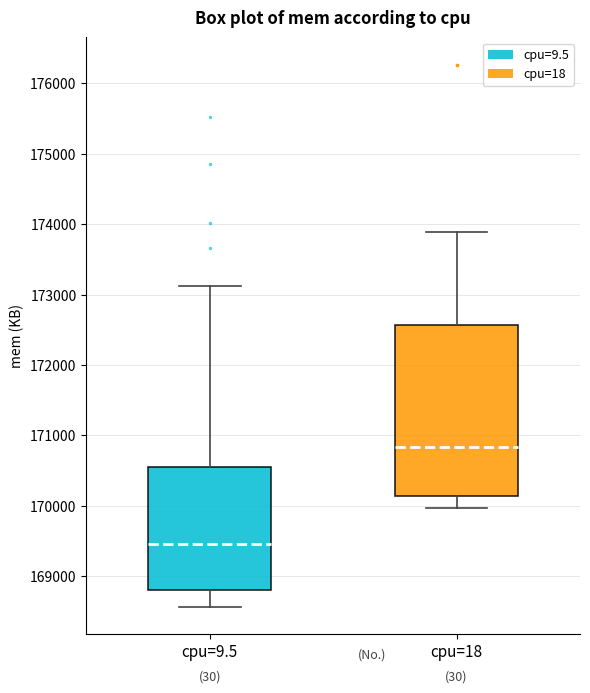

Reading left to right, transcribe this box plot: for each box, give where its median line is, the range the box spans, and where its two whiskers end, as read against the y-axis. The values are not printed on the chart, so give them approximately, as read against the axis.

cpu=9.5: median 169500, box 168800 to 170500, whiskers 168600 to 173100
cpu=18: median 170800, box 170100 to 172600, whiskers 170000 to 173900